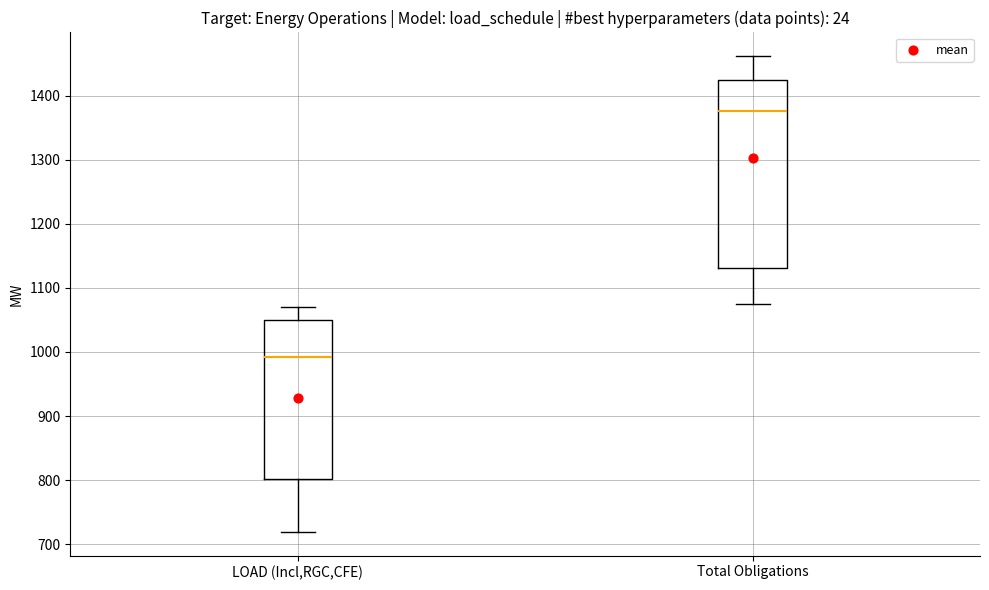

Which box has the highest median line?

Total Obligations